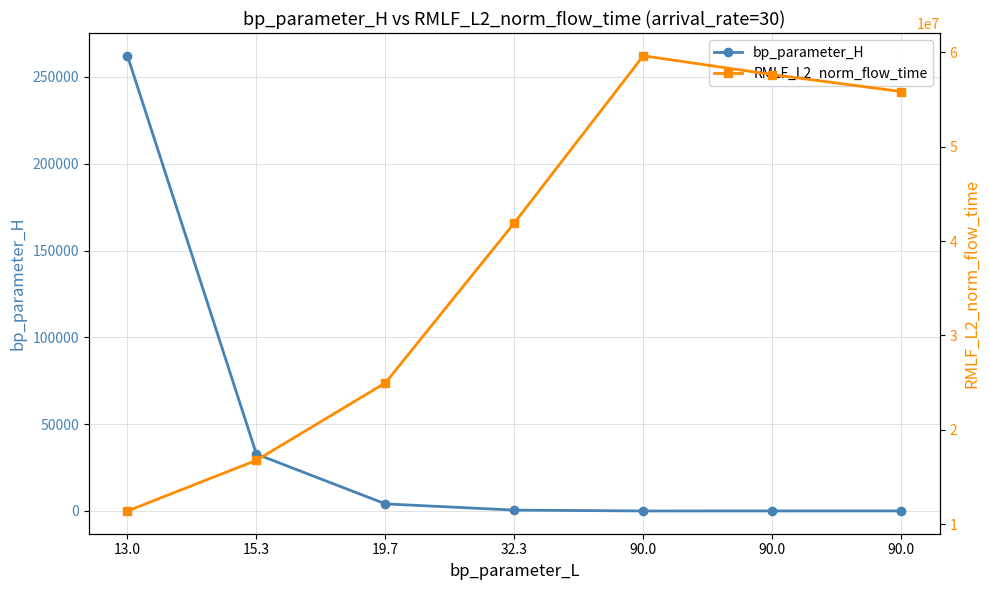

Reading right to left, transcribe all the data shown in this chart.

bp_parameter_H: 36.0	27.0	18.0	512.0	4096.0	32768.0	262144.0
RMLF_L2_norm_flow_time: 55842941.5	57639873.8	59634464.3	41929478.0	24967157.5	16764898.2	11394277.8